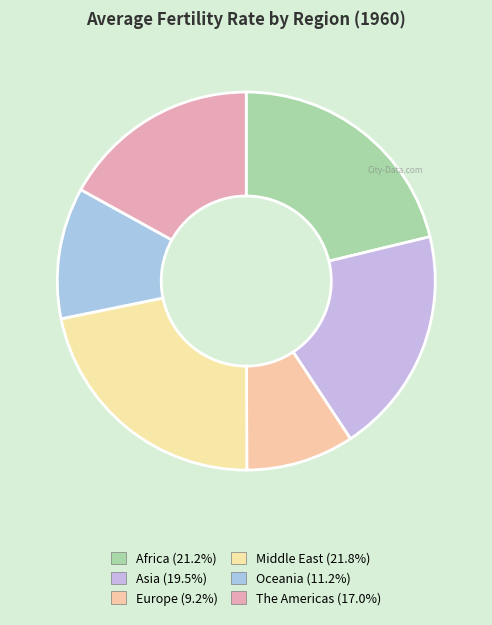

Which slice is the smallest?

Europe